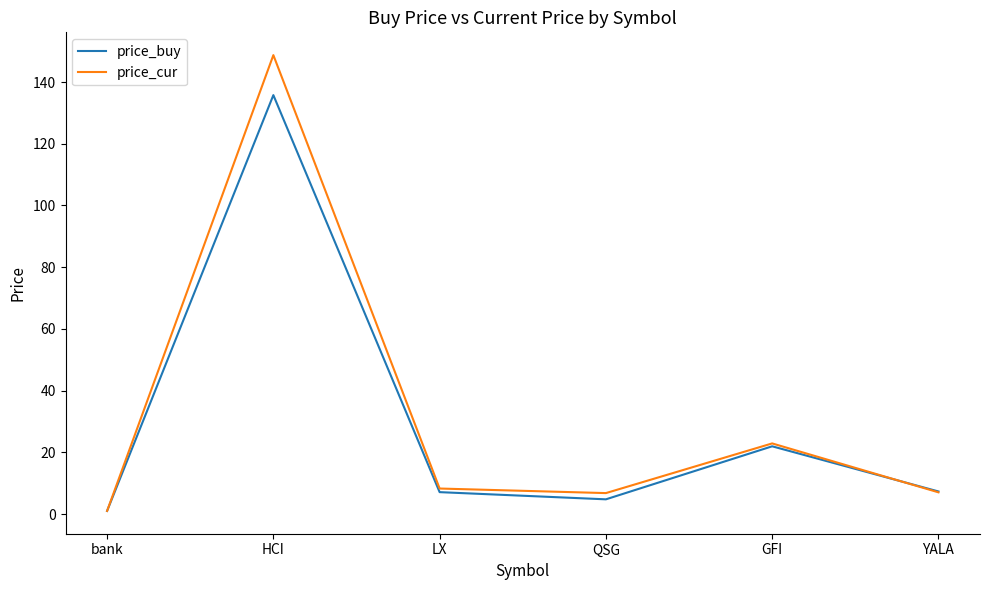

What position from the left is GFI?

5